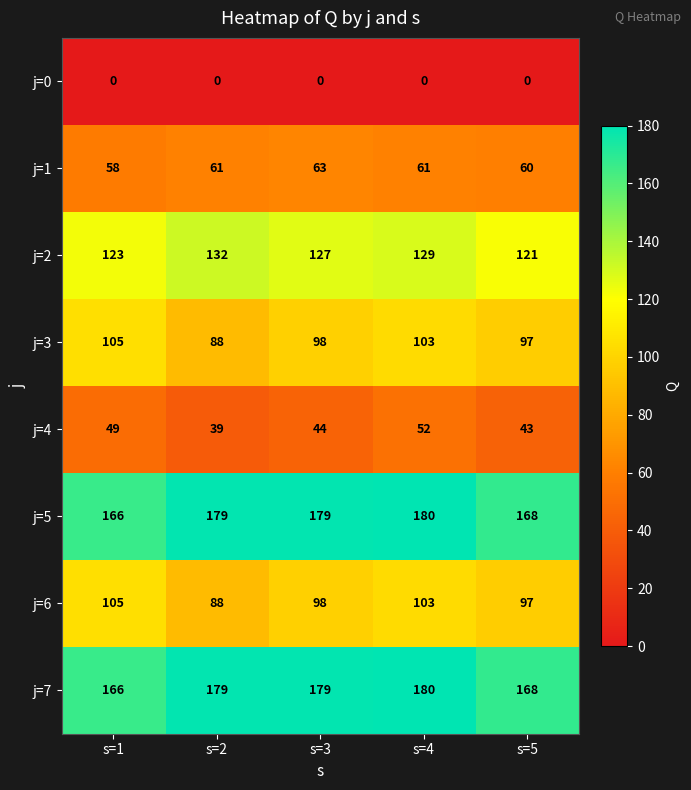

What is the approximate value of j=2 at s=1?

123